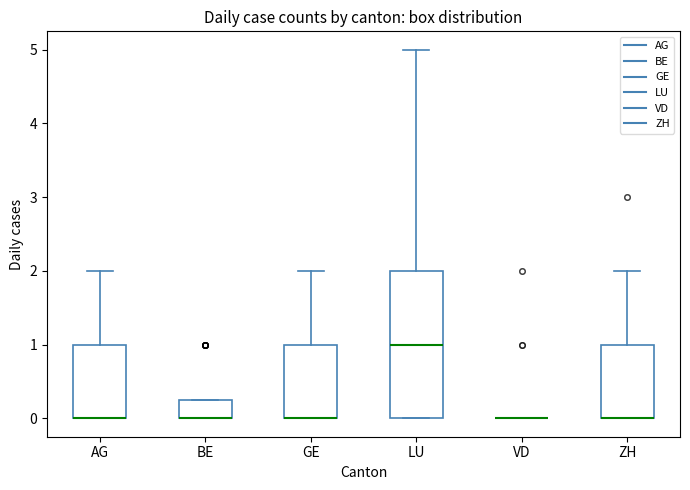

Reading left to right, transcribe this box plot: for each box, give where its median line is, the range the box spans, and where its two whiskers end, as read against the y-axis. The values are not printed on the chart, so give them approximately, as read against the axis.

AG: median 0.0 (drawn on the box's lower edge), box 0.0 to 1.0, whiskers 0.0 to 2.0
BE: median 0.0 (drawn on the box's lower edge), box 0.0 to 0.3, whiskers 0.0 to 0.3
GE: median 0.0 (drawn on the box's lower edge), box 0.0 to 1.0, whiskers 0.0 to 2.0
LU: median 1.0, box 0.0 to 2.0, whiskers 0.0 to 5.0
VD: box collapsed to a line at 0.0, whiskers 0.0 to 0.0
ZH: median 0.0 (drawn on the box's lower edge), box 0.0 to 1.0, whiskers 0.0 to 2.0